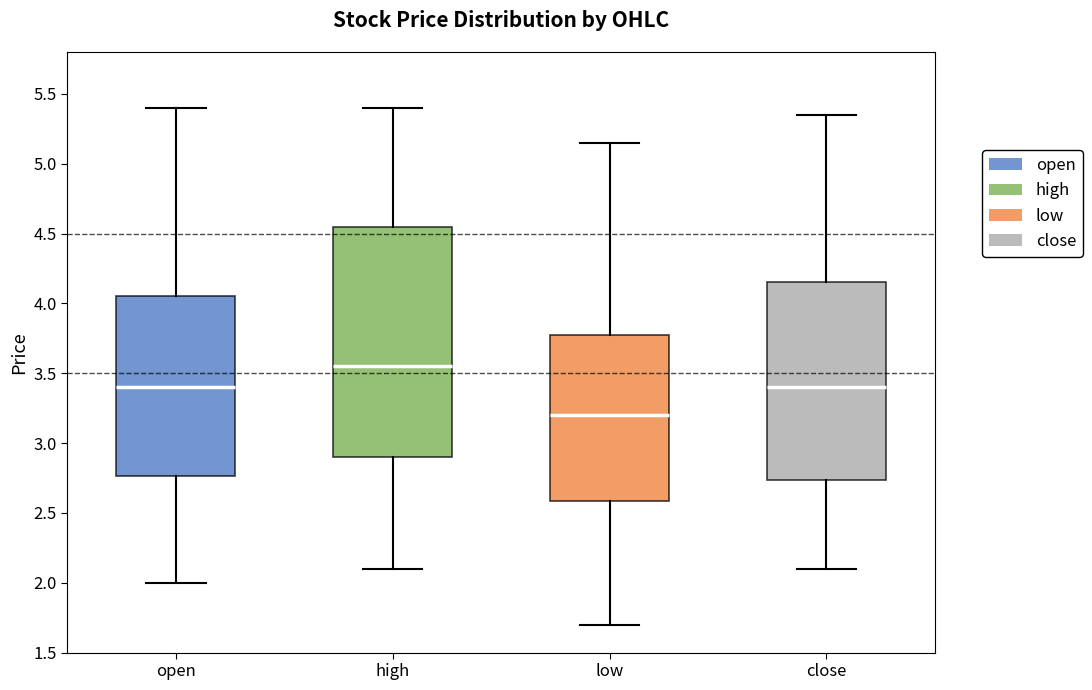

Reading left to right, transcribe this box plot: for each box, give where its median line is, the range the box spans, and where its two whiskers end, as read against the y-axis. The values are not printed on the chart, so give them approximately, as read against the axis.

open: median 3.40, box 2.75 to 4.05, whiskers 2.00 to 5.40
high: median 3.55, box 2.90 to 4.55, whiskers 2.10 to 5.40
low: median 3.20, box 2.60 to 3.80, whiskers 1.70 to 5.15
close: median 3.40, box 2.75 to 4.15, whiskers 2.10 to 5.35